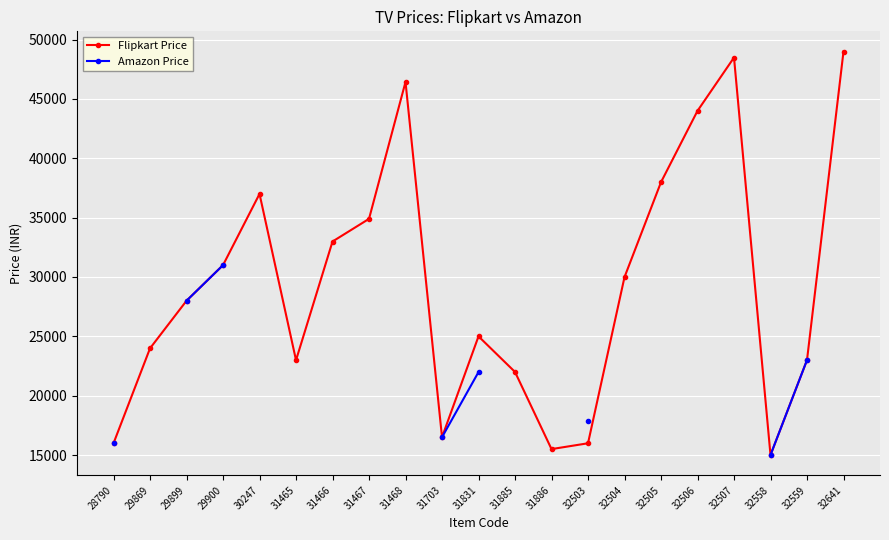

What is the maximum value shown in the chart?

48999.0